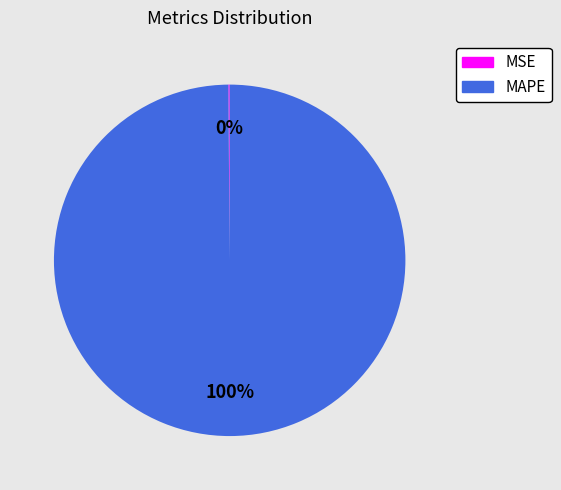

Which category has the biggest portion of the pie?

MAPE